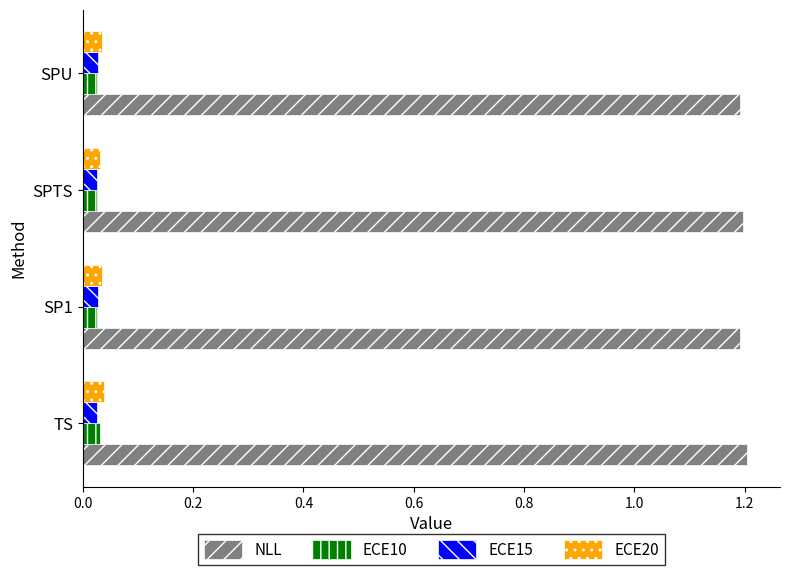

What are all the series names shown in the legend?

NLL, ECE10, ECE15, ECE20